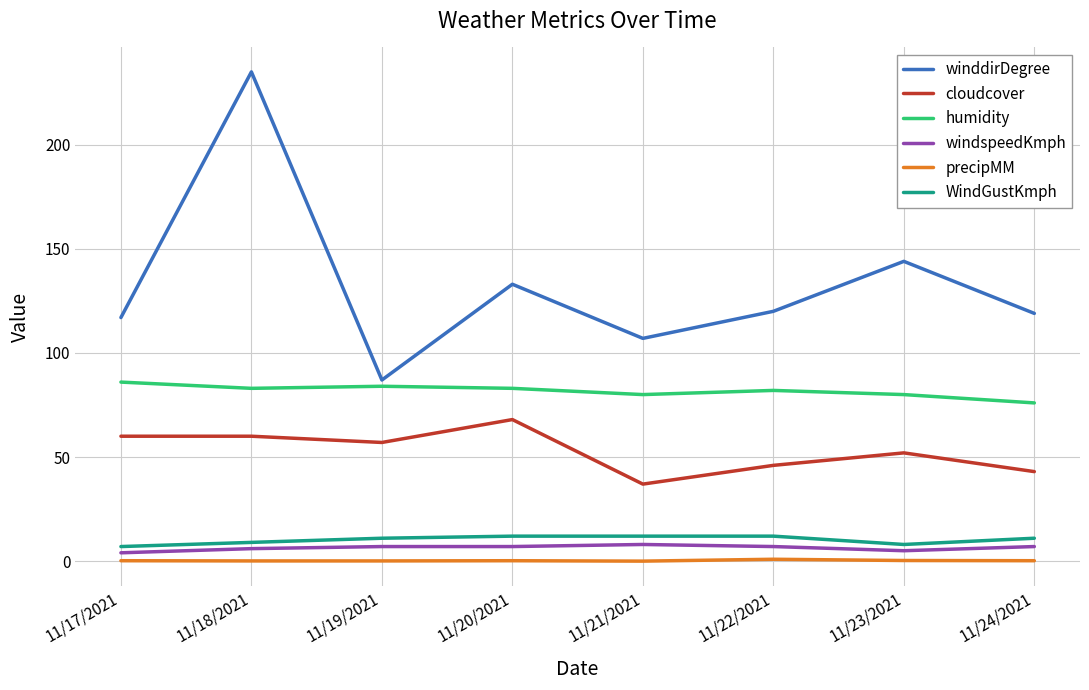

Is this an area chart (filled region under the line)?

No